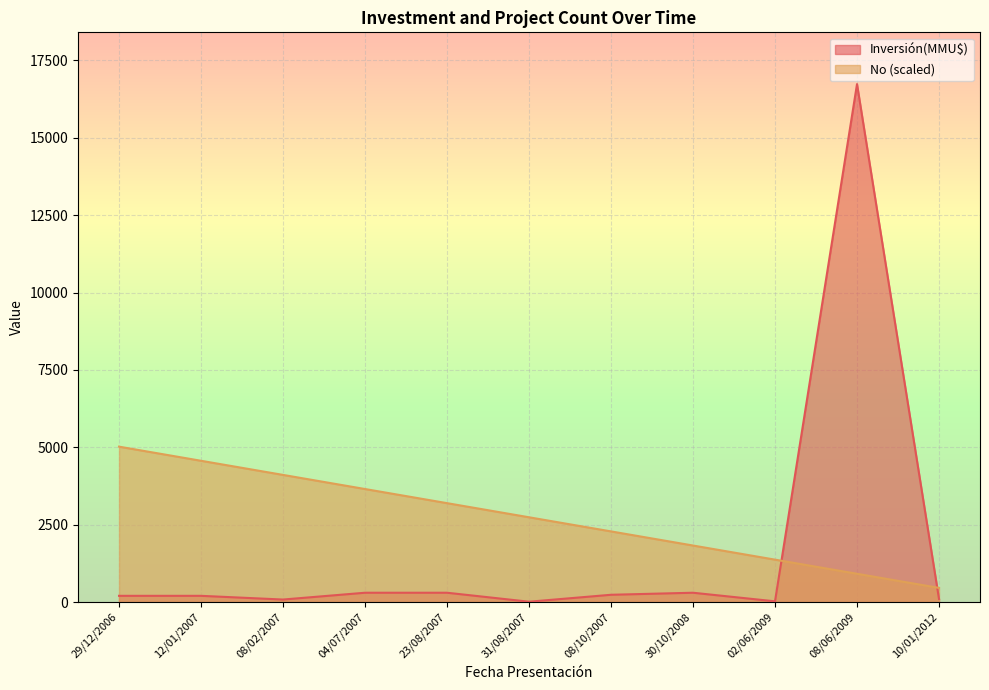

Which series has the largest range (max minus min)?

Inversión(MMU$)